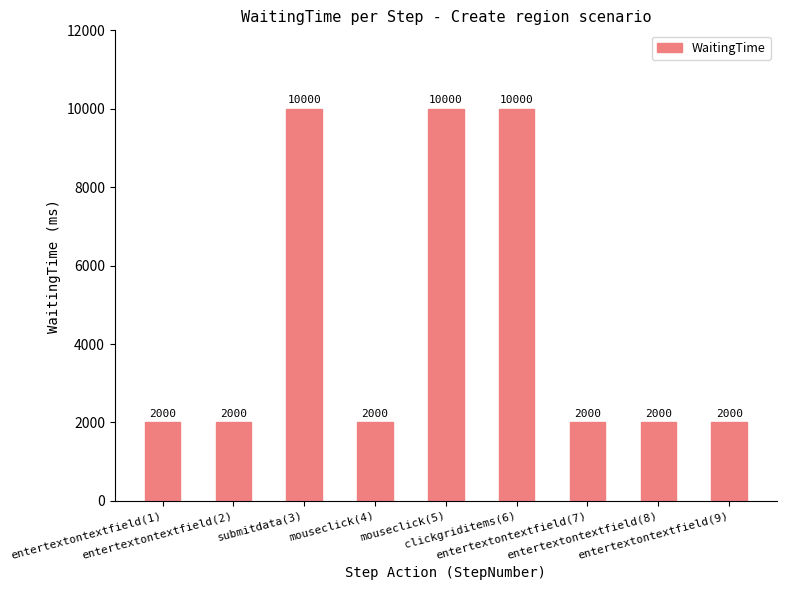

Reading left to right, what are all the values shown in this chart?

entertextontextfield(1)=2000	entertextontextfield(2)=2000	submitdata(3)=10000	mouseclick(4)=2000	mouseclick(5)=10000	clickgriditems(6)=10000	entertextontextfield(7)=2000	entertextontextfield(8)=2000	entertextontextfield(9)=2000